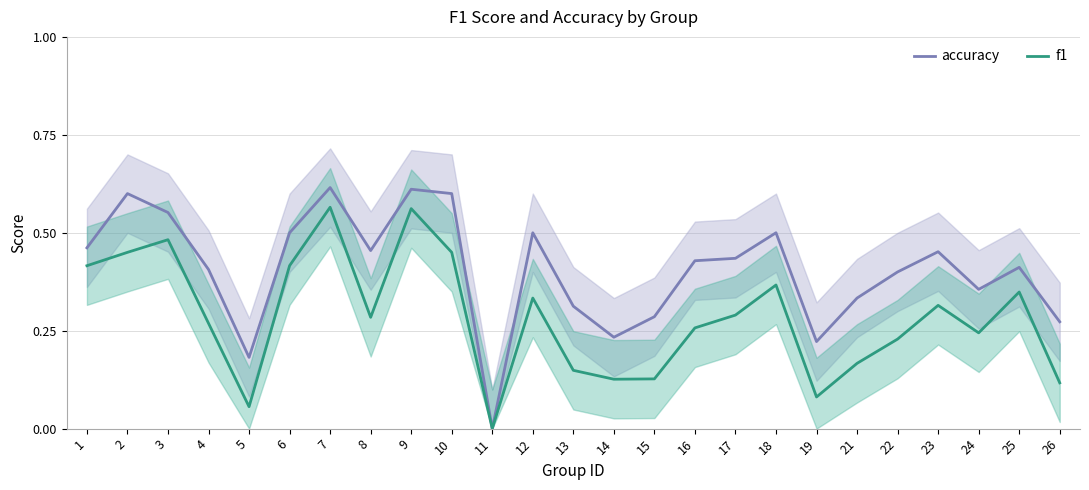

At 7, list the series in order from largest to smallest.

accuracy, f1